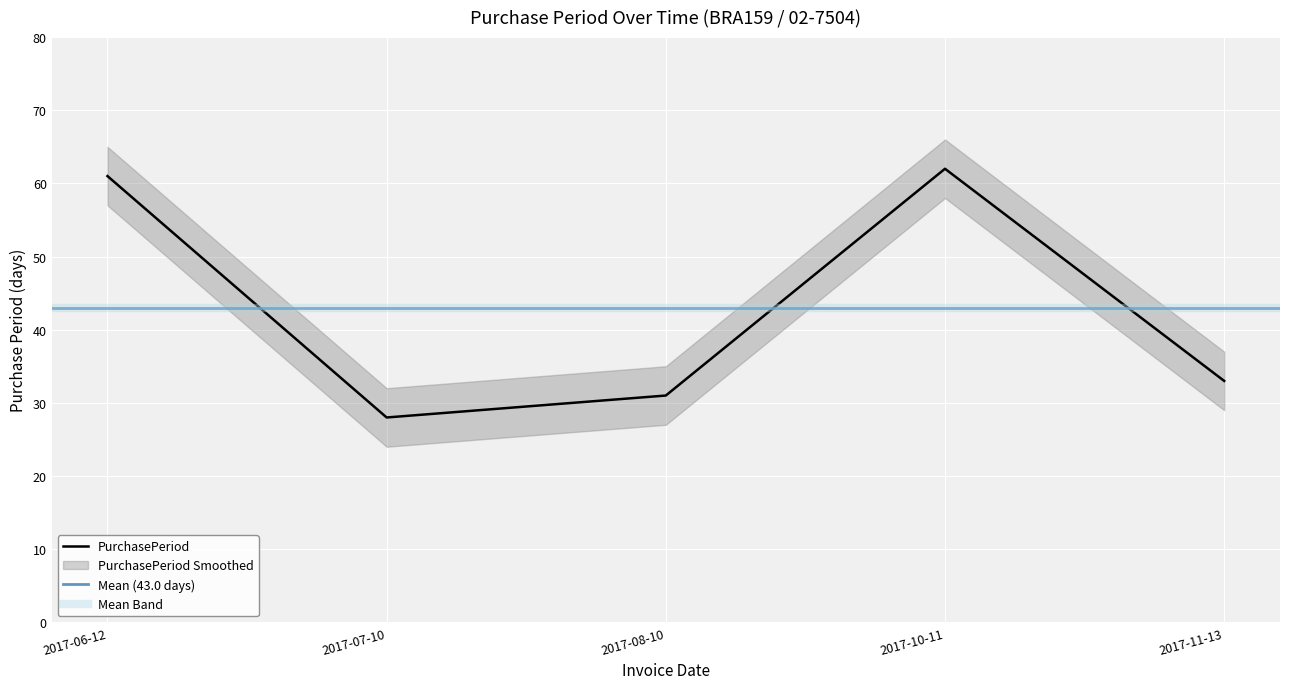

What is the label of the 4th point from the left?

2017-10-11